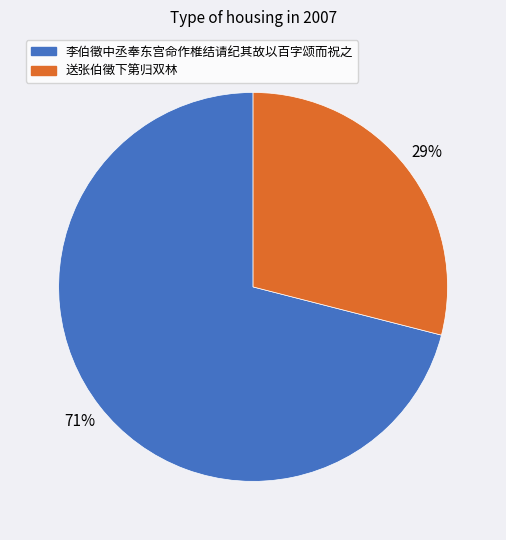

How many slices are in this pie chart?

2